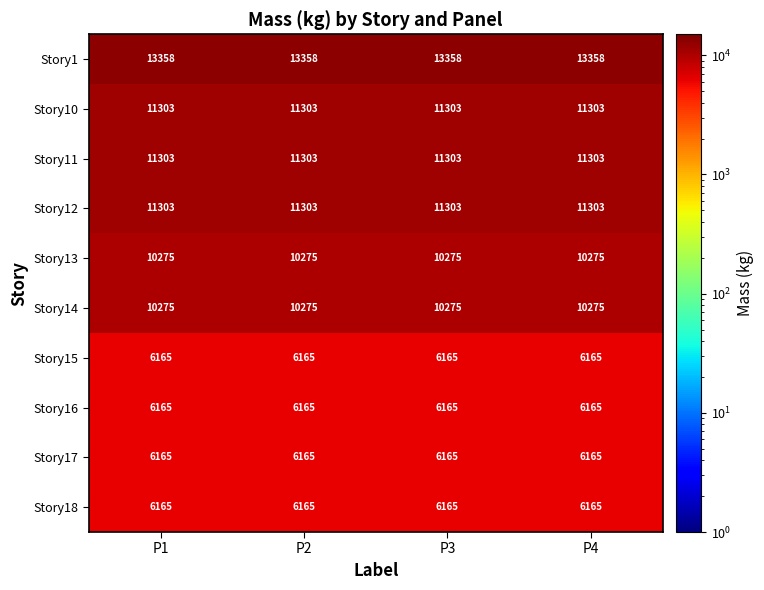

What is the spread (max minus min) of values at P3?

7193